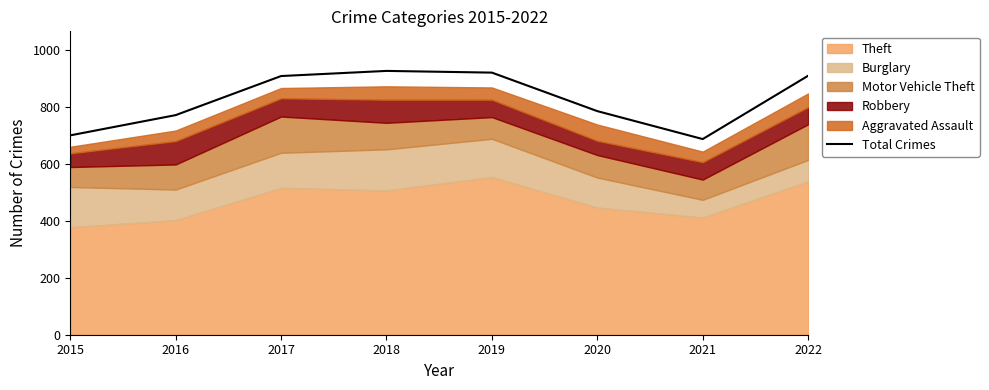

Between 2021 and 2020, which is larger?

2020